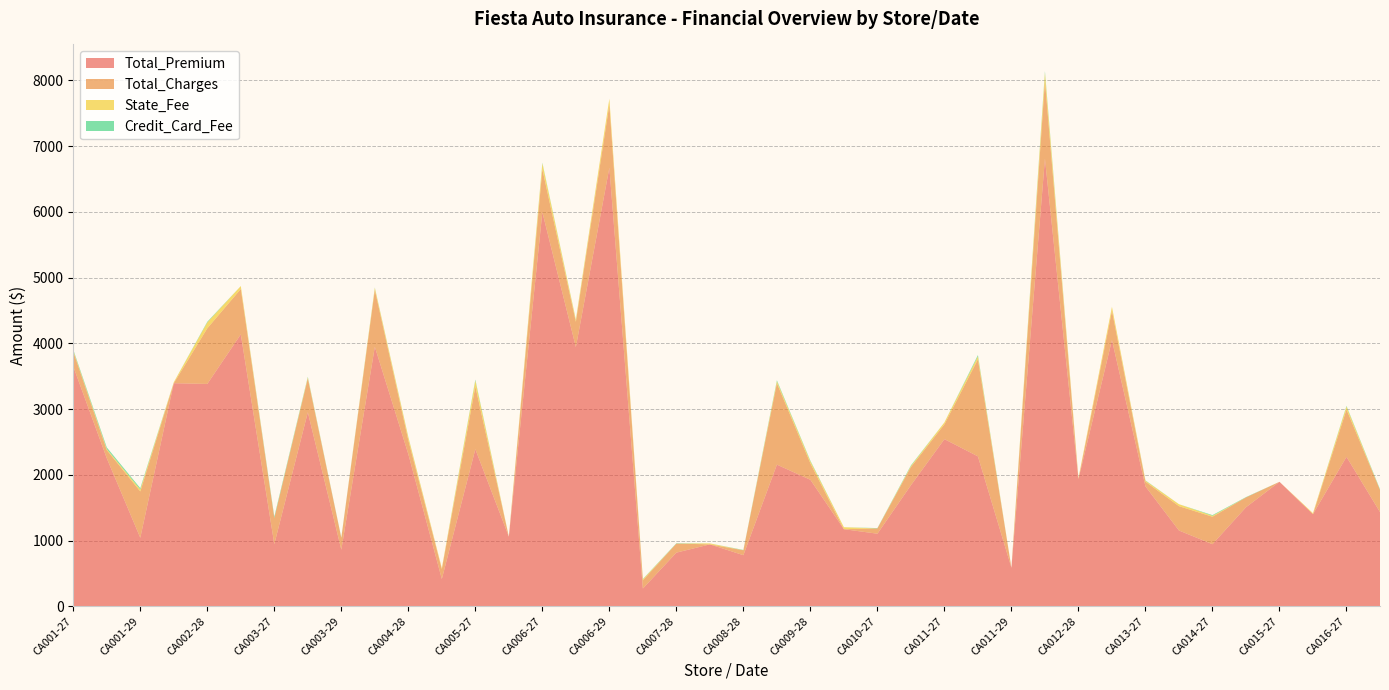

Reading right to left, transcribe all the data shown in this chart.

Total_Premium: 1433.2	2273.5	1401.8	1893.6	1506.0	944.4	1152.7	1823.3	4049.1	1936.9	6810.1	585.3	2280.5	2542.4	1841.6	1103.9	1172.5	1924.1	2154.7	777.1	941.5	816.1	269.9	6671.8	3943.1	5996.0	1059.1	2389.8	414.9	2313.7	3948.3	860.7	2951.5	945.2	4136.7	3382.5	3393.4	1042.0	2251.5	3648.4
Total_Charges: 337.4	720.0	0.0	0.0	150.0	417.2	370.1	72.0	446.6	0.0	1185.0	0.0	1476.0	225.0	276.8	80.7	0.0	250.0	1238.0	75.0	0.0	138.0	125.0	960.0	384.0	652.0	0.0	953.4	150.5	212.0	866.0	179.9	514.5	398.4	690.0	846.0	0.0	704.7	125.0	225.0
State_Fee: 0.0	45.0	15.0	0.0	0.0	15.0	30.0	15.0	60.0	15.0	120.0	0.0	45.0	30.0	15.0	0.0	30.0	30.0	30.0	0.0	15.0	0.0	15.0	90.0	30.0	90.0	0.0	90.0	15.0	45.0	30.0	0.0	15.0	0.0	45.0	90.0	15.0	30.0	15.0	15.0
Credit_Card_Fee: 10.0	10.0	0.0	0.0	5.0	10.0	0.0	5.0	0.0	0.0	25.0	0.0	20.0	0.0	10.0	5.0	0.0	10.0	15.0	5.0	0.0	5.0	5.0	0.0	5.0	10.0	0.0	15.0	0.0	5.0	5.0	5.0	10.0	20.0	0.0	10.0	0.0	20.0	25.0	15.0